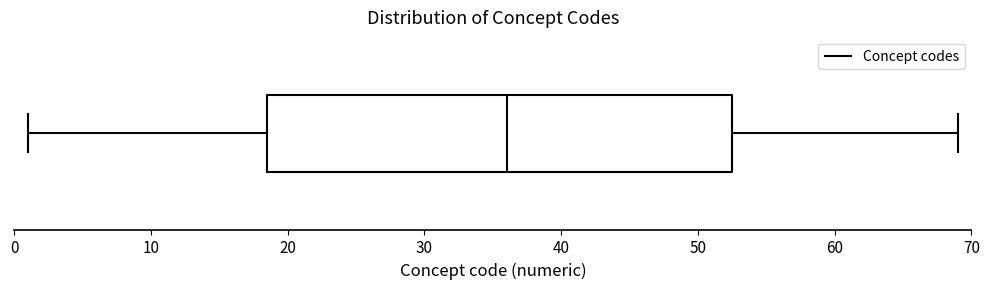

Transcribe this box plot: give where the median line is, the range the box spans, and where the two whiskers end, as read against the x-axis. The values are not printed on the chart, so give them approximately, as read against the axis.

median 36, box 19 to 53, whiskers 1 to 69